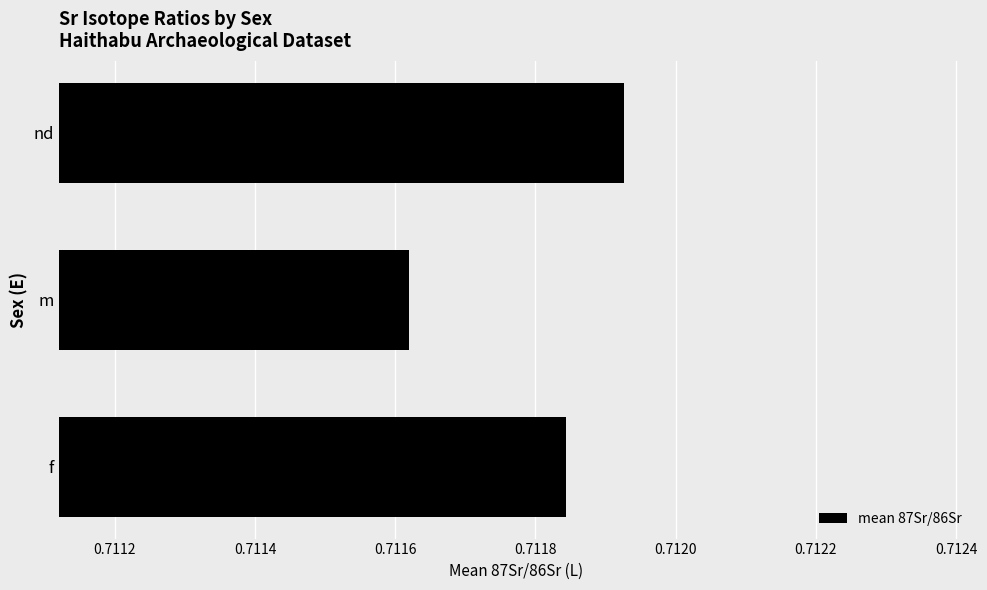

What is the sum of the values at f and nd?

1.4